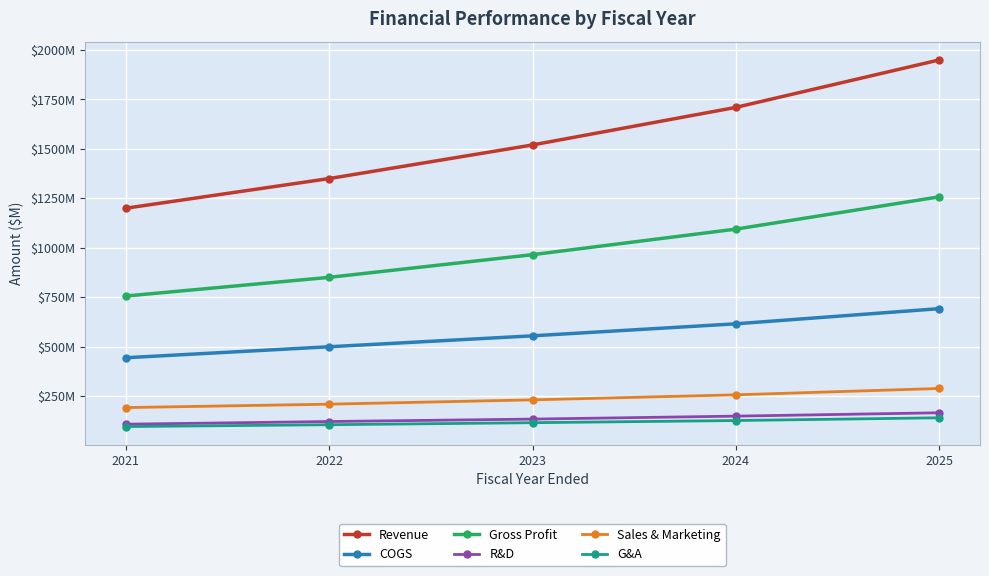

Is the value of Revenue at 2023 greater than the value of Gross Profit at 2021?

Yes